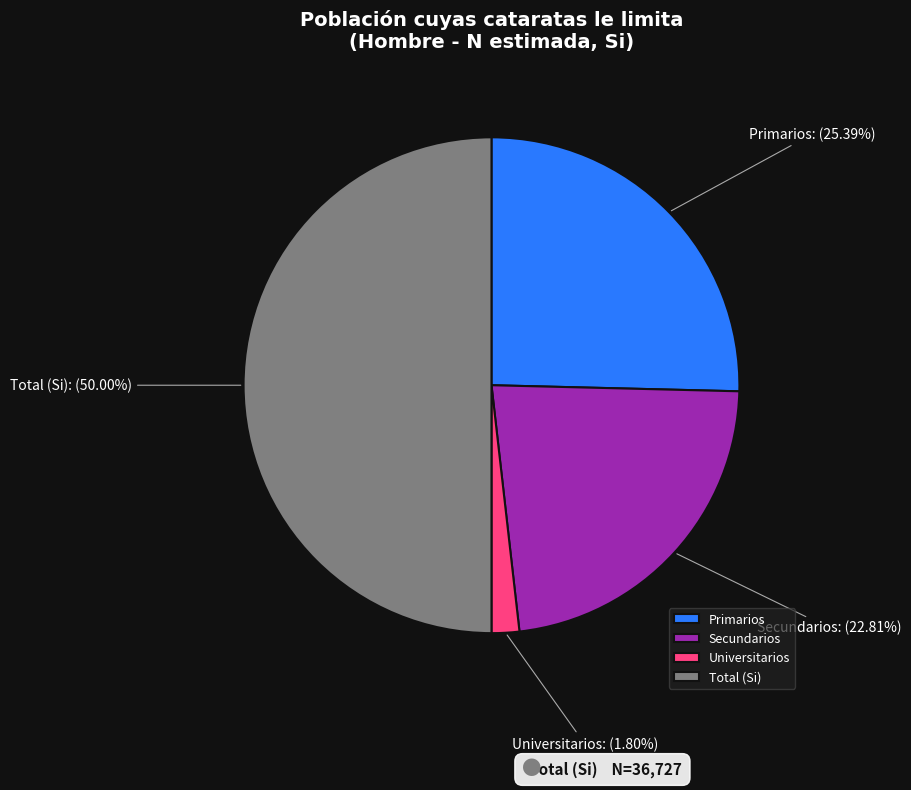

What is the ratio of the value at Secundarios to the value at Total (Si)?

0.5